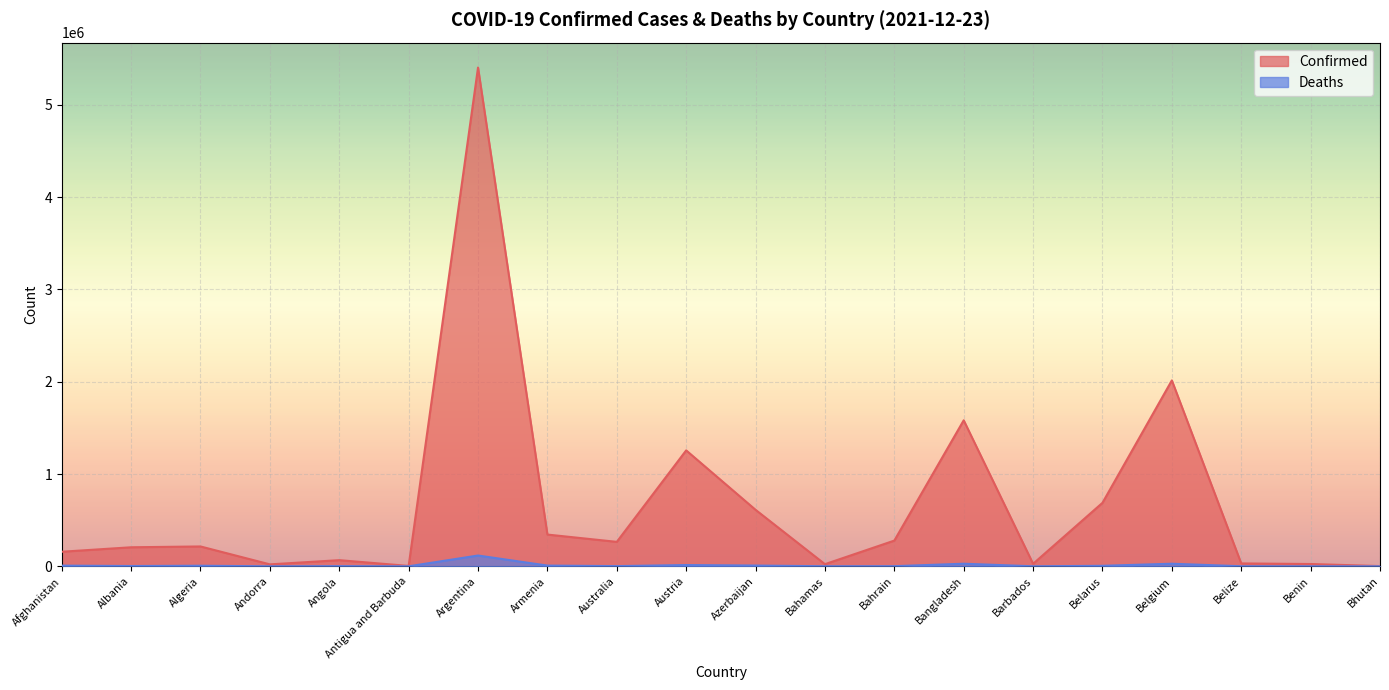

True or false: Confirmed and Deaths cross at least once.

False